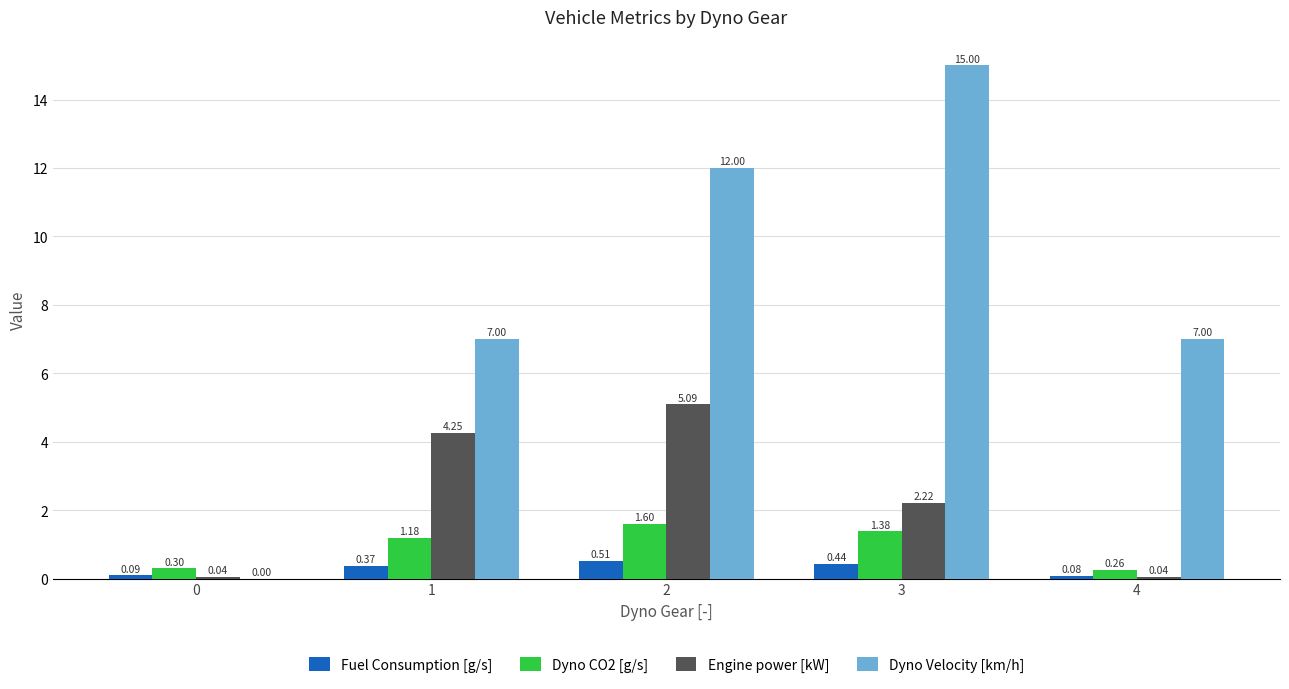

Is it true that Dyno Velocity [km/h] equals 12.0 at 2?

True